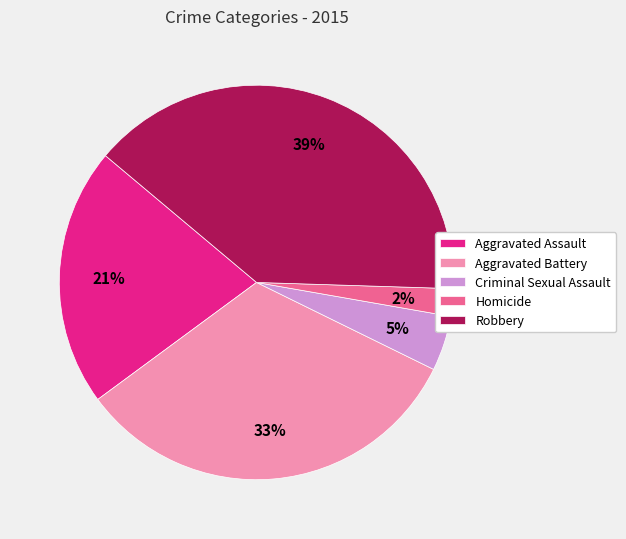

To the nearest percent, what is the average slice percentage?

20%